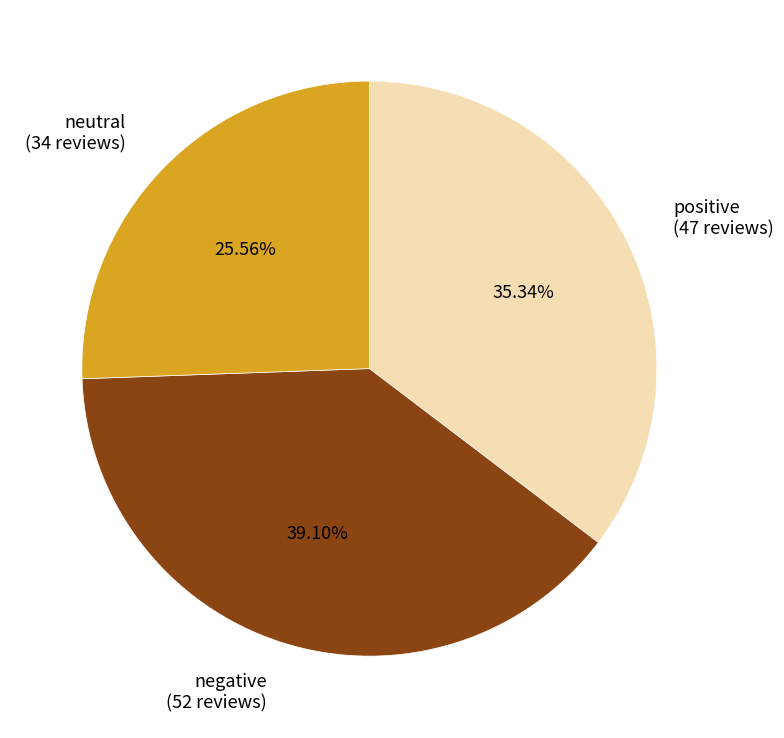

How many slices are in this pie chart?

3